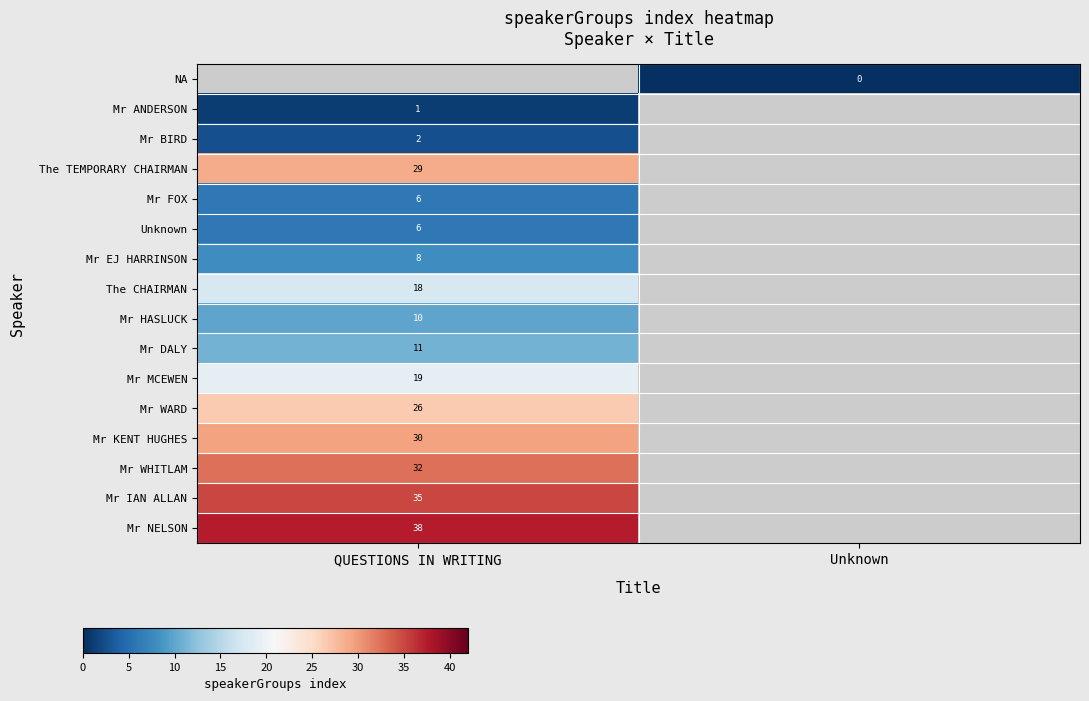

Which label corresponds to the largest value in the chart?

QUESTIONS IN WRITING